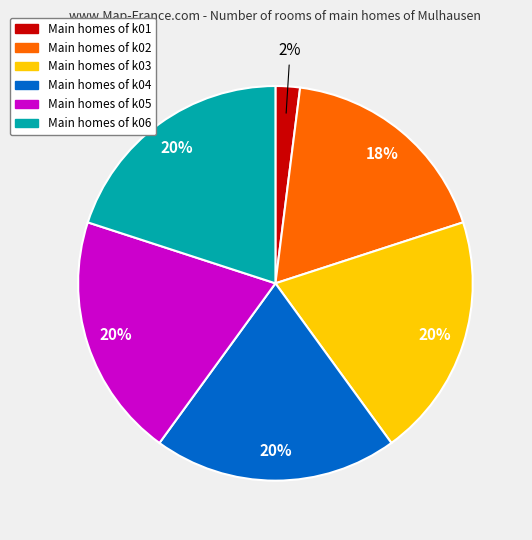

Is there any slice that represents more than half of the pie?

No